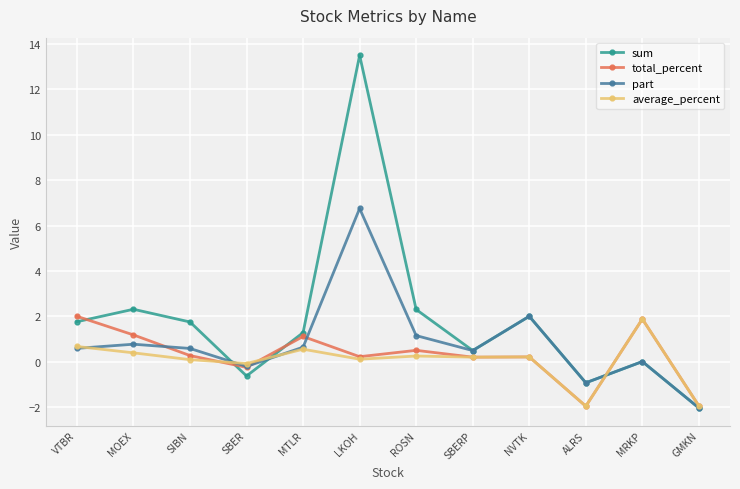

How many categories are shown in the chart?

12